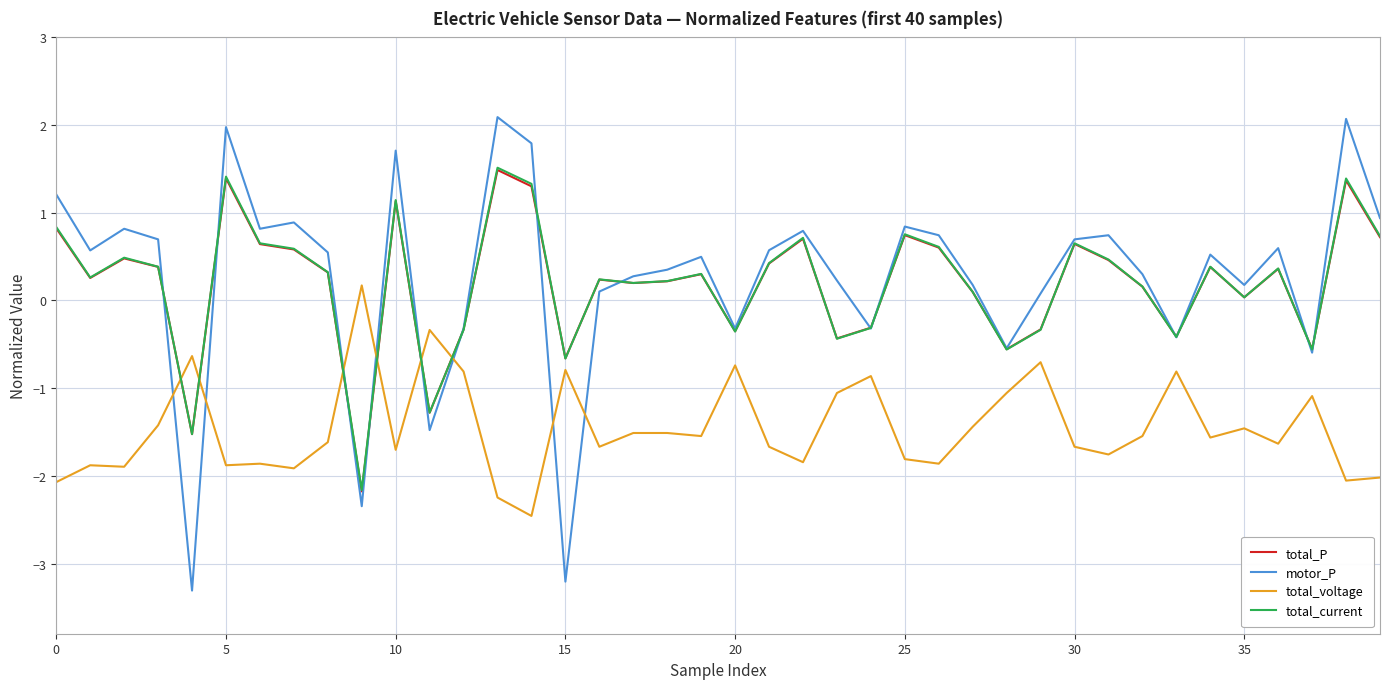

Which series has the widest spread of values?

motor_P